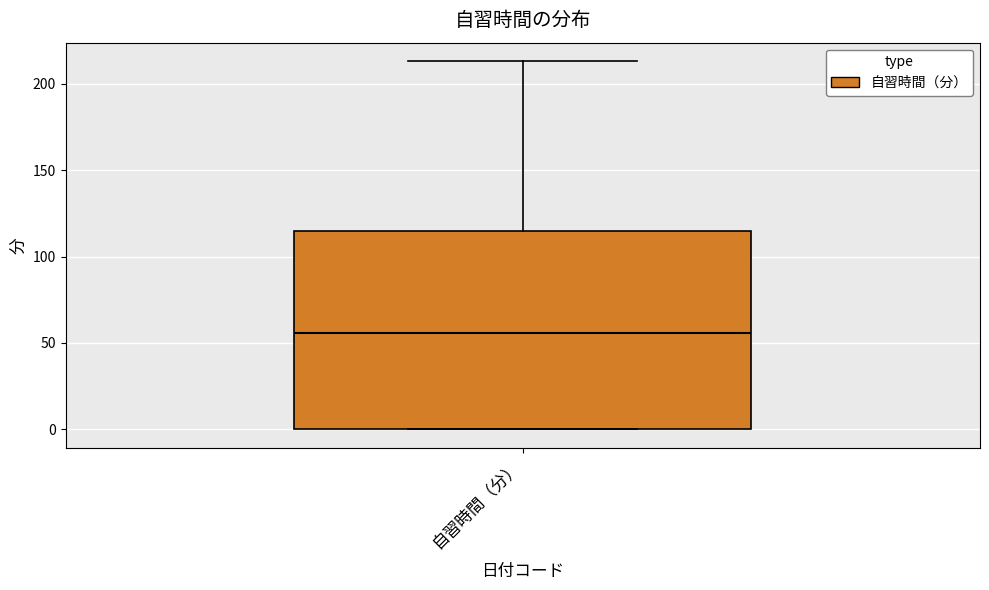

Transcribe this box plot: give where the median line is, the range the box spans, and where the two whiskers end, as read against the y-axis. The values are not printed on the chart, so give them approximately, as read against the axis.

median 55, box 0 to 115, whiskers 0 to 215